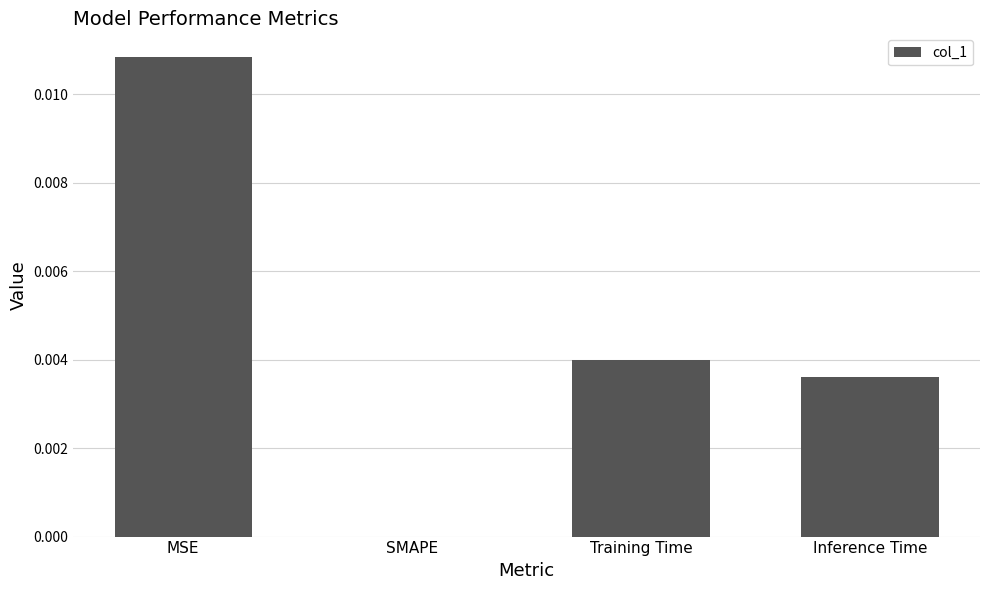

At which category does the chart reach its peak across all series?

MSE